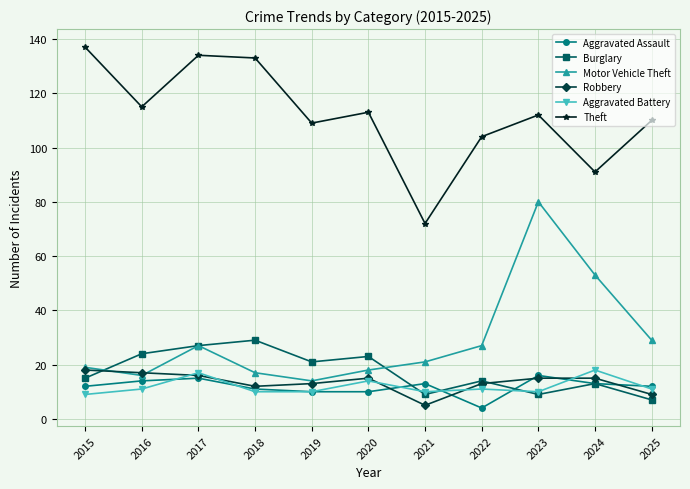

Reading left to right, transcribe all the data shown in this chart.

Aggravated Assault: 2015=12	2016=14	2017=15	2018=11	2019=10	2020=10	2021=13	2022=4	2023=16	2024=13	2025=12
Burglary: 2015=15	2016=24	2017=27	2018=29	2019=21	2020=23	2021=9	2022=14	2023=9	2024=13	2025=7
Motor Vehicle Theft: 2015=19	2016=16	2017=27	2018=17	2019=14	2020=18	2021=21	2022=27	2023=80	2024=53	2025=29
Robbery: 2015=18	2016=17	2017=16	2018=12	2019=13	2020=15	2021=5	2022=13	2023=15	2024=15	2025=9
Aggravated Battery: 2015=9	2016=11	2017=17	2018=10	2019=10	2020=14	2021=10	2022=11	2023=10	2024=18	2025=11
Theft: 2015=137	2016=115	2017=134	2018=133	2019=109	2020=113	2021=72	2022=104	2023=112	2024=91	2025=110